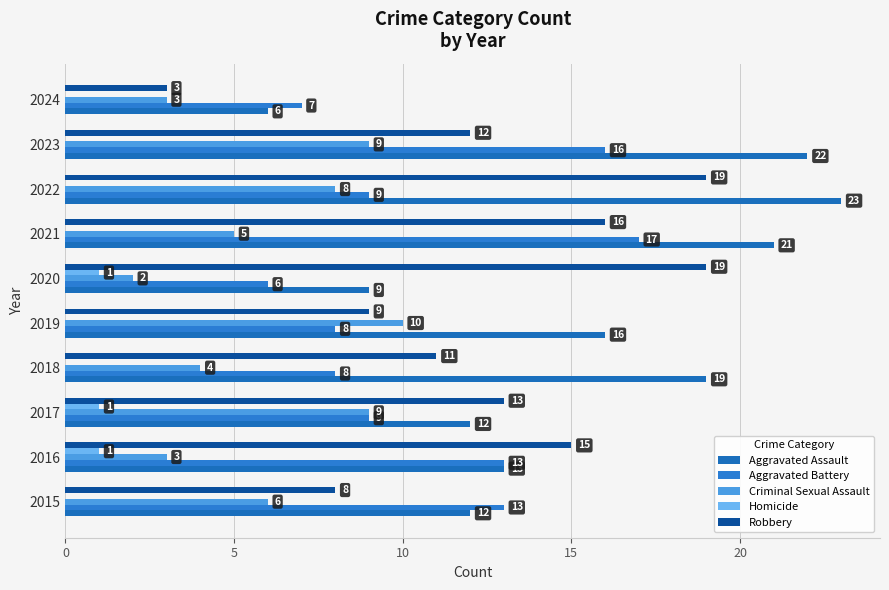

At how many categories does at least one series exceed 18?

5